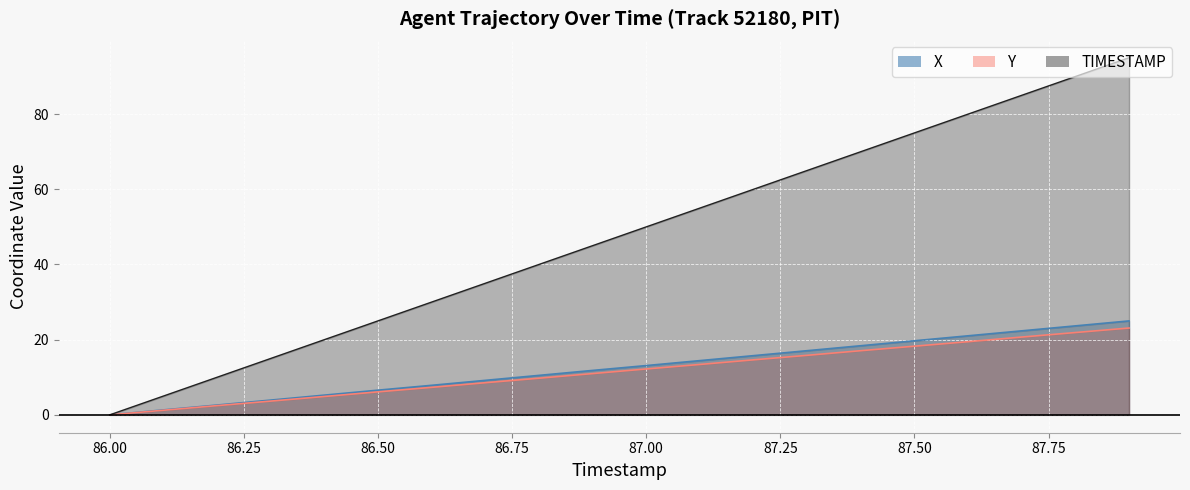

What is the sum of all TIMESTAMP values?

950.0